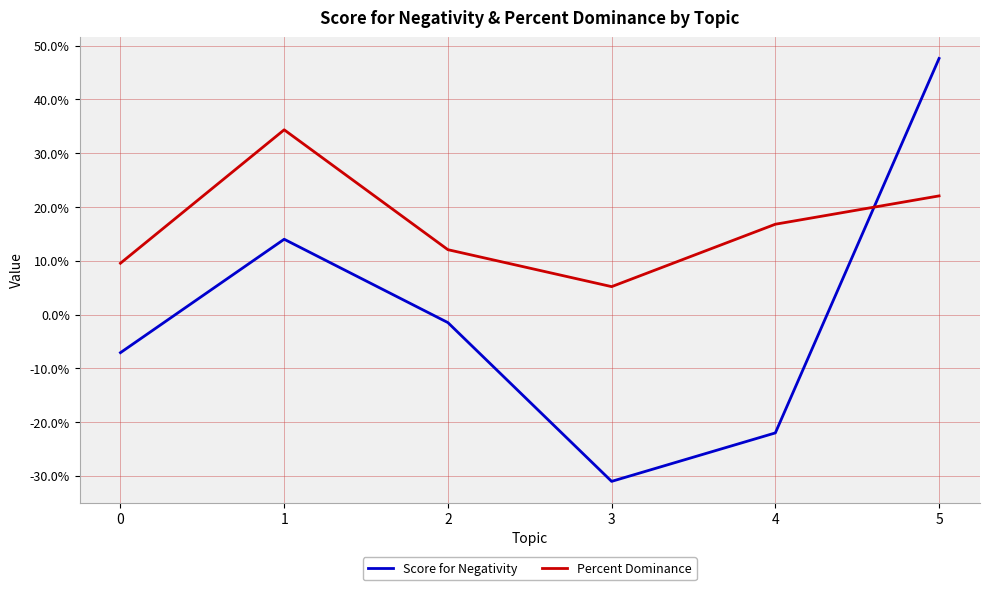

At which label does Score for Negativity first exceed 0?

1